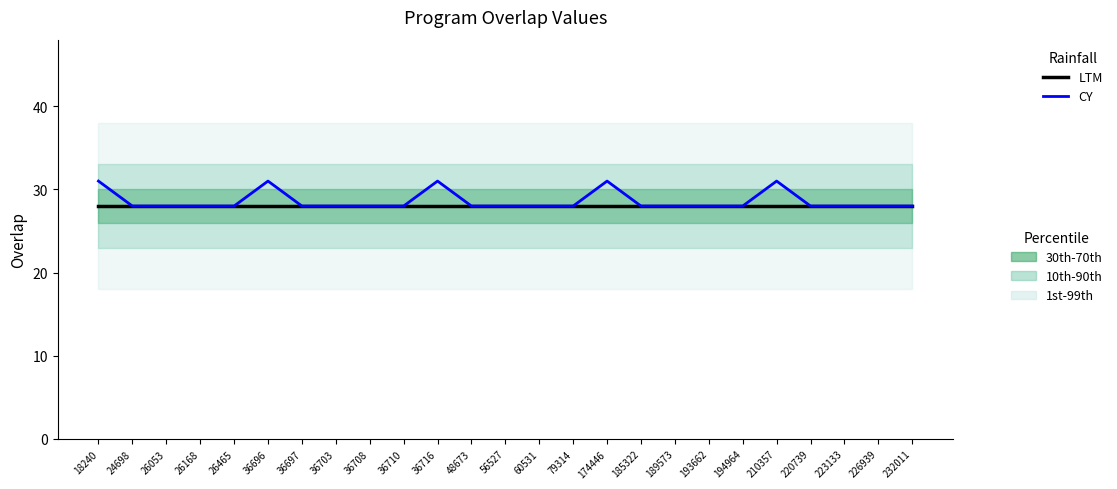

What is the value of the LTM point at the 4th from the left?

28